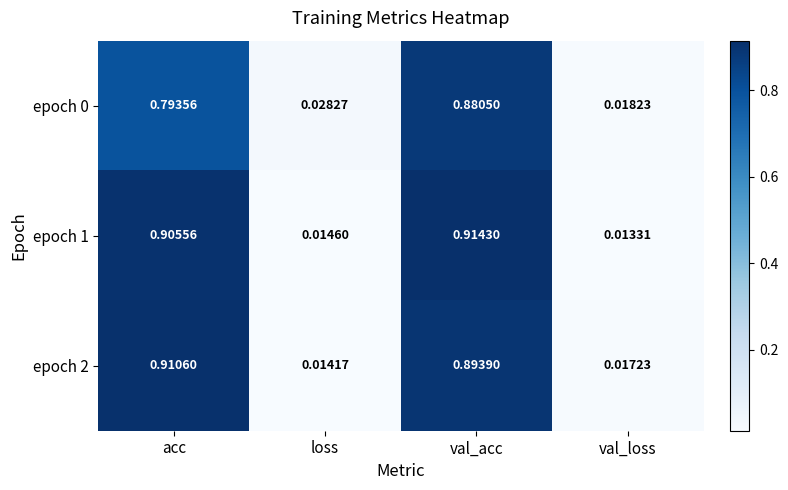

Is the value of epoch 0 at acc greater than the value of epoch 1 at val_acc?

No